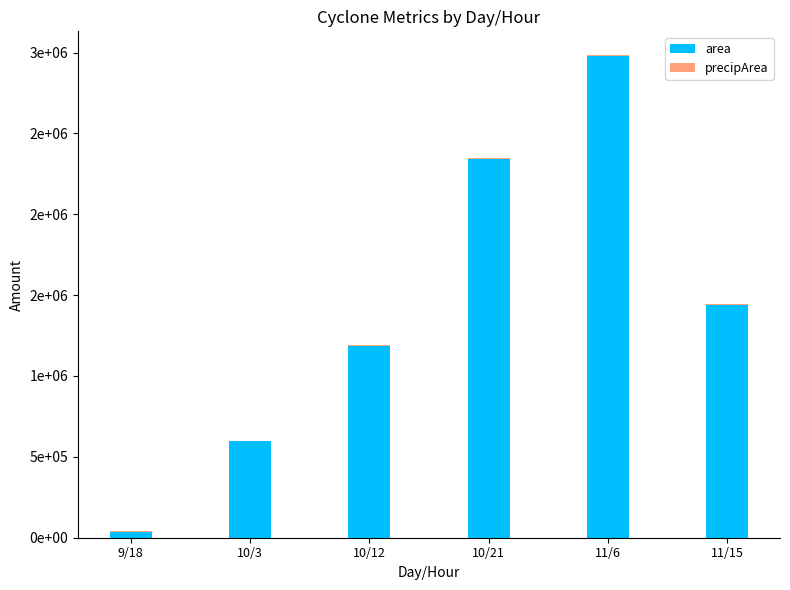

What is the sum of the precipArea values at 10/12 and 10/21?

9972